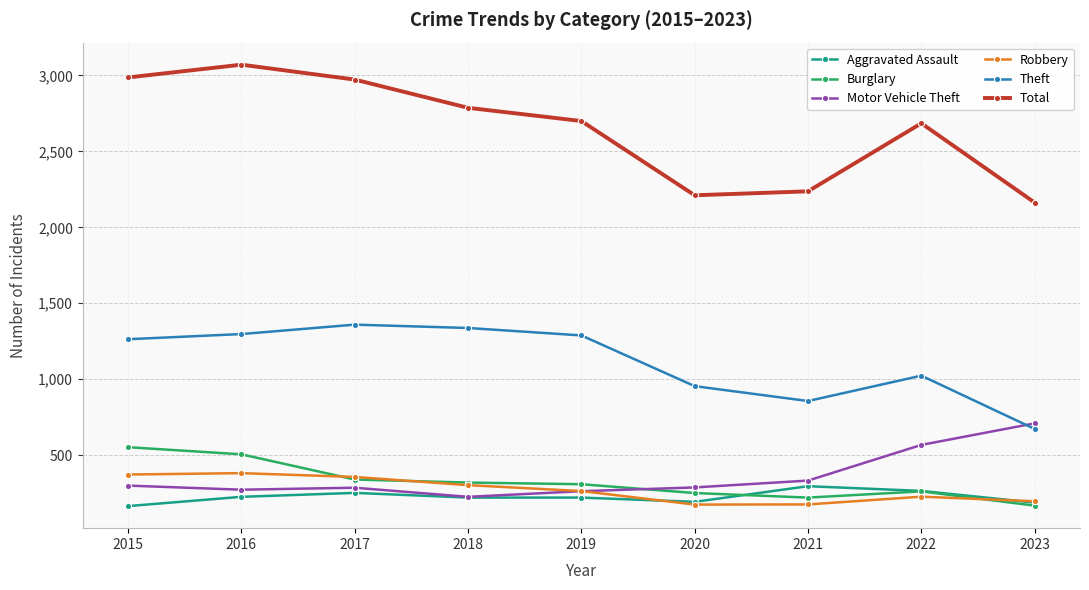

How many data points does each series have?

9